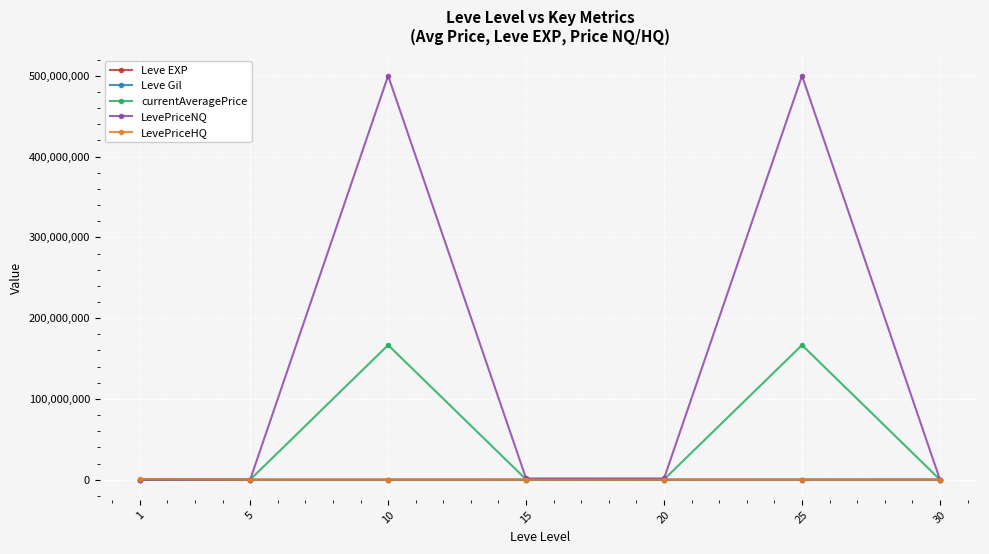

What is the difference between the maximum and minimum values in the Leve Gil series?

72010.0